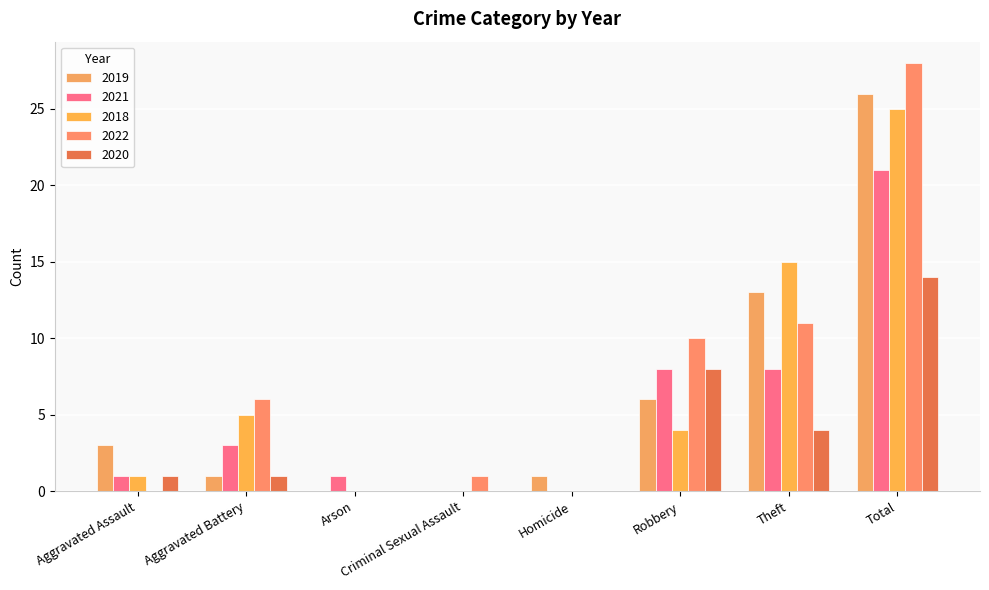

The 2020 series shows 0 at Aggravated Battery. True or false?

False